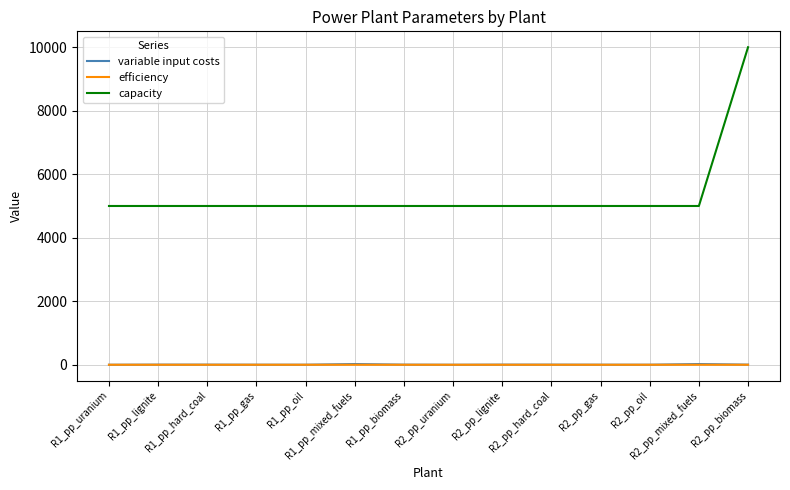

At which category is the sum across all series the highest?

R2_pp_biomass